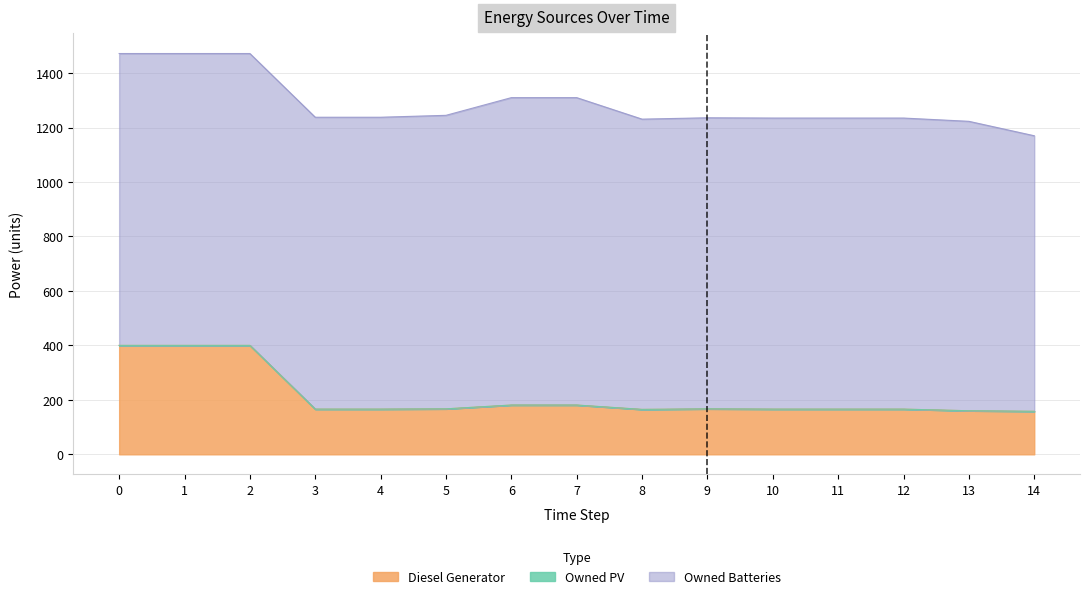

True or false: Owned PV and Diesel Generator intersect in this chart.

False